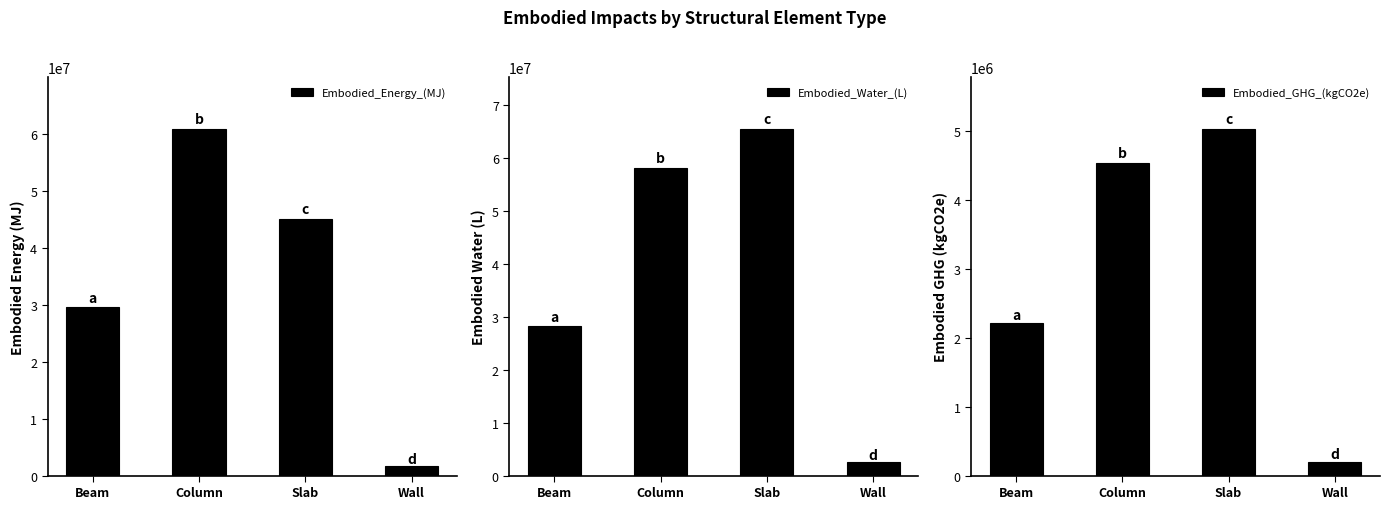

The value of Embodied_GHG_(kgCO2e) at Beam is 2215067.0. True or false?

True